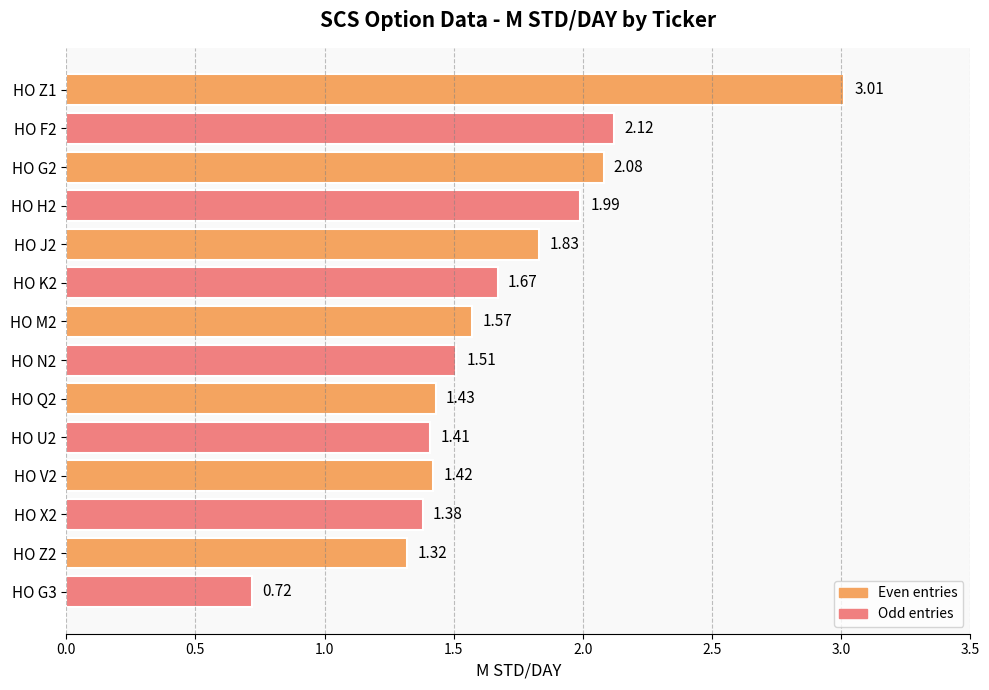

What is the difference between the second highest and second lowest values?

0.8